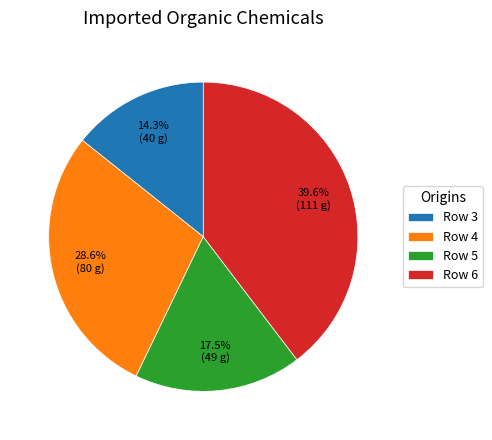

Is it true that Row 3 is 14% of the pie?

True